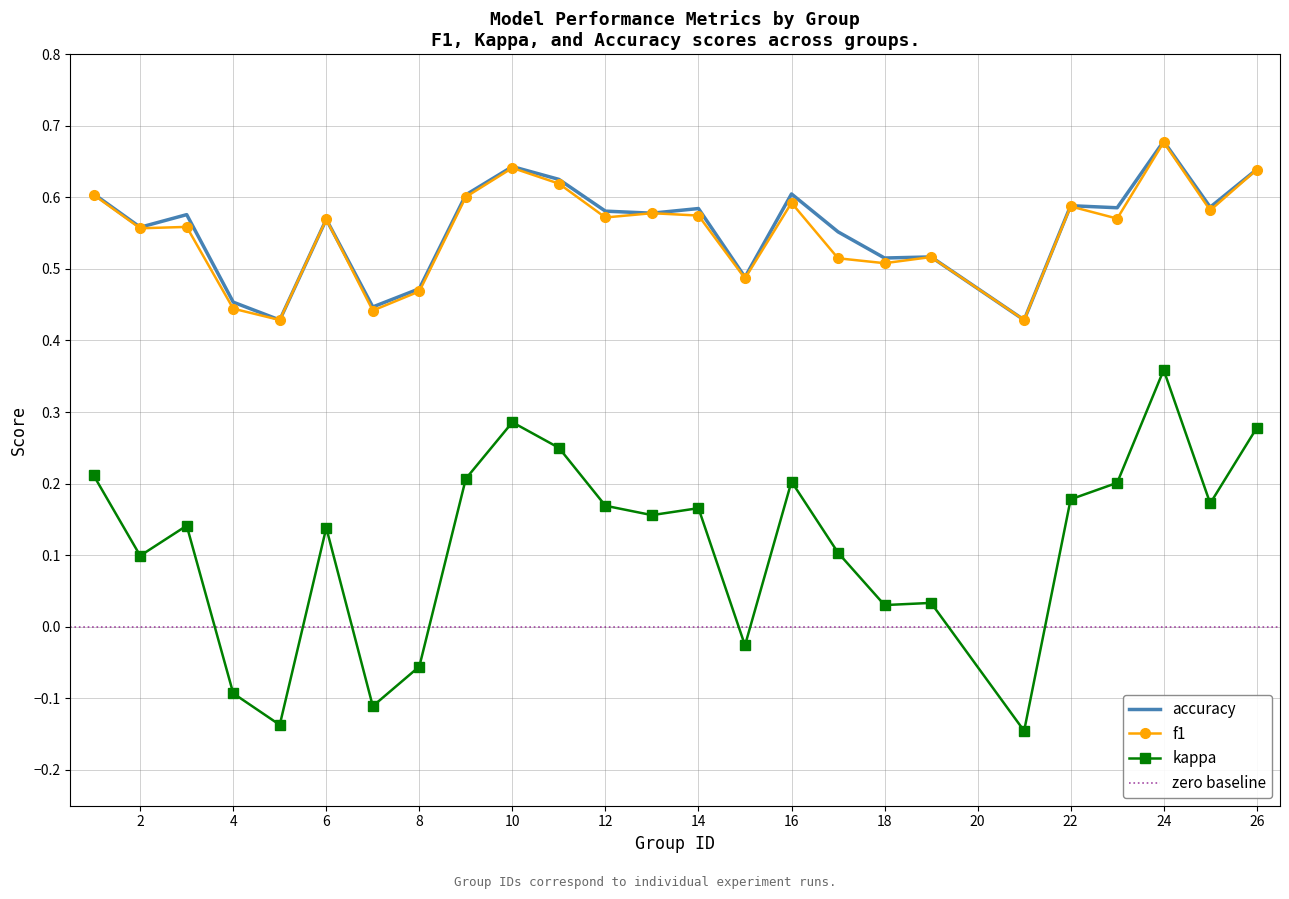

How many values in the kappa series exceed 0?

19